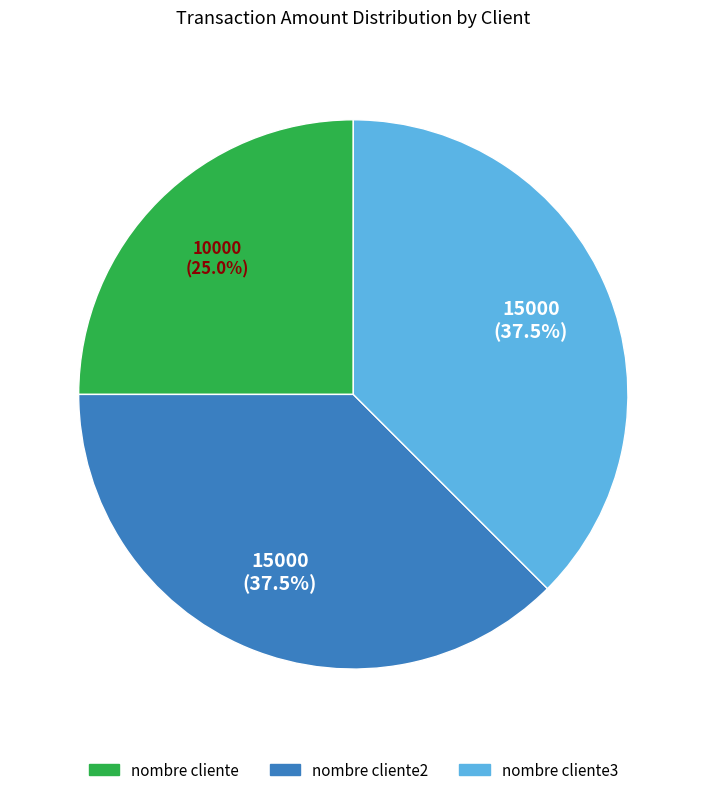

How many segments does this pie chart have?

3